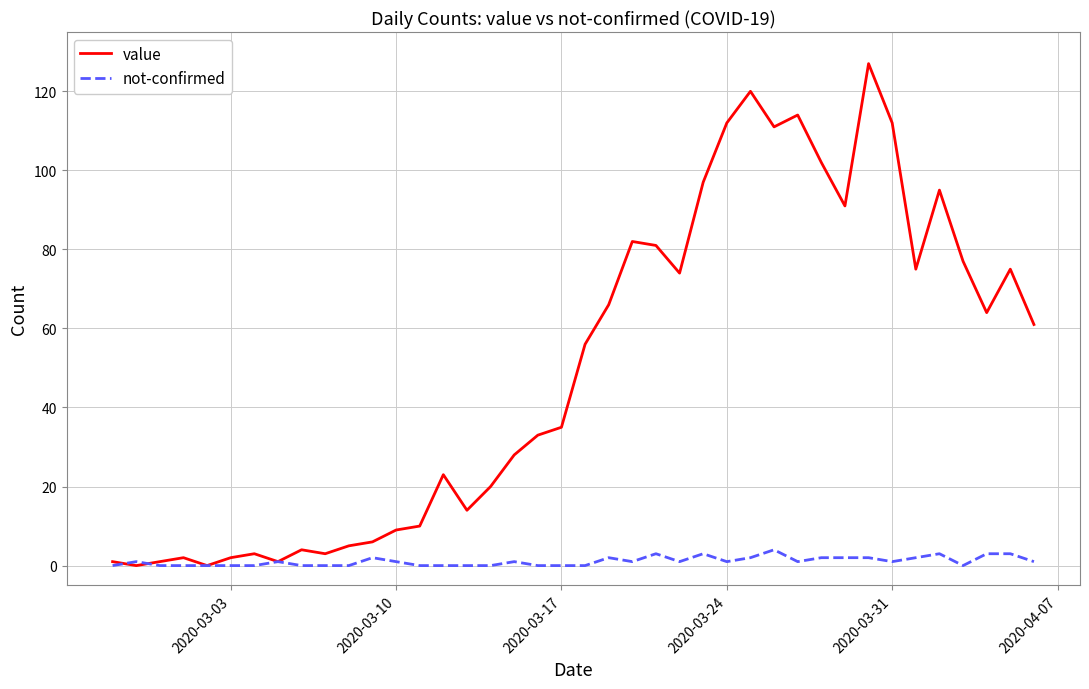

Reading left to right, transcribe all the data shown in this chart.

value: 1	0	1	2	0	2	3	1	4	3	5	6	9	10	23	14	20	28	33	35	56	66	82	81	74	97	112	120	111	114	102	91	127	112	75	95	77	64	75	61
not-confirmed: 0	1	0	0	0	0	0	1	0	0	0	2	1	0	0	0	0	1	0	0	0	2	1	3	1	3	1	2	4	1	2	2	2	1	2	3	0	3	3	1